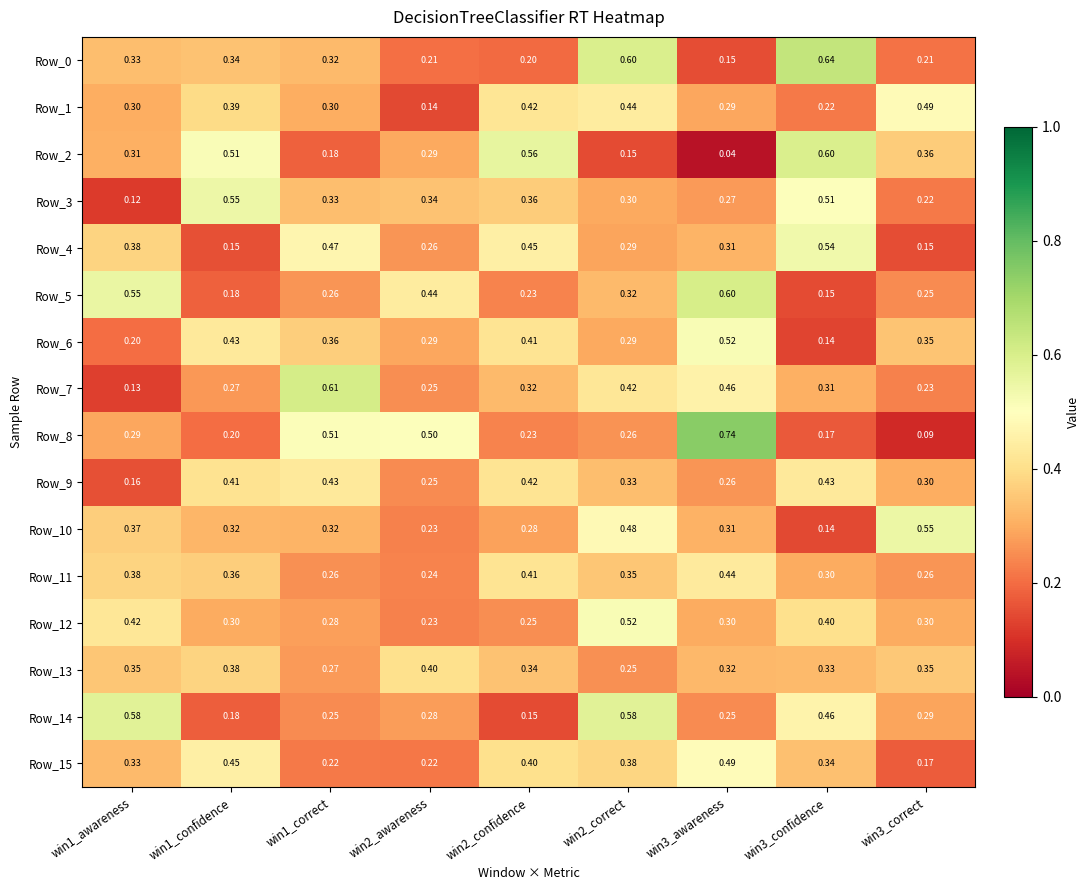

Is the value of Row_6 at win2_awareness greater than the value of Row_0 at win1_confidence?

No